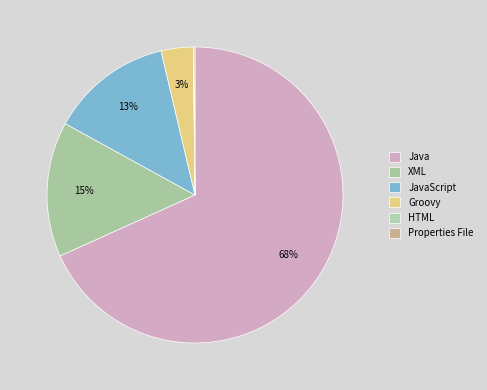

True or false: Properties File accounts for 10% of the total.

False